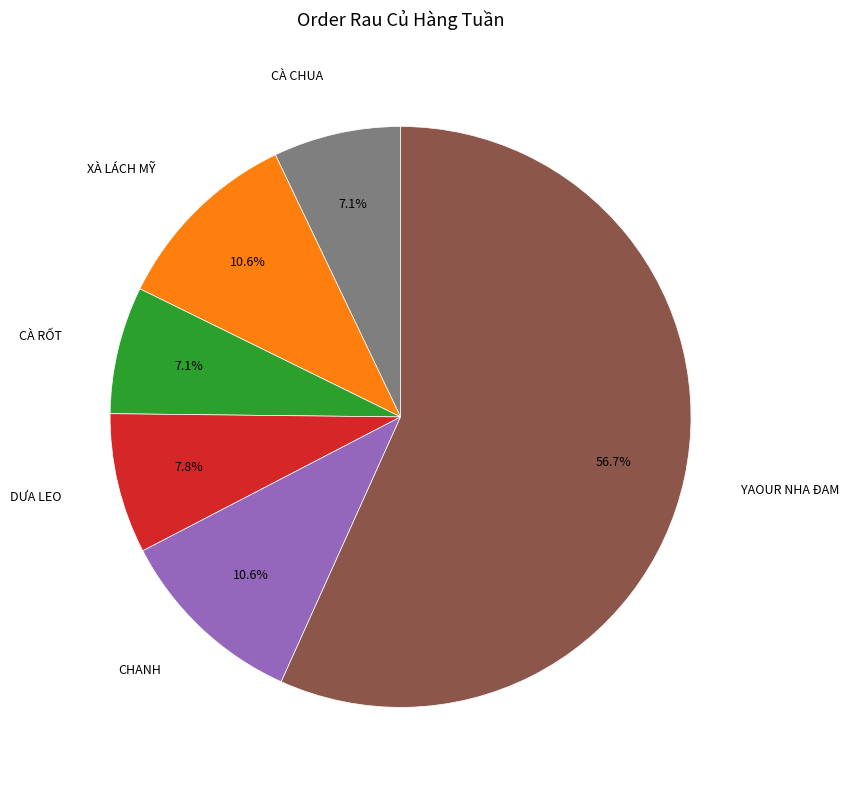

Is there any slice that represents more than half of the pie?

Yes